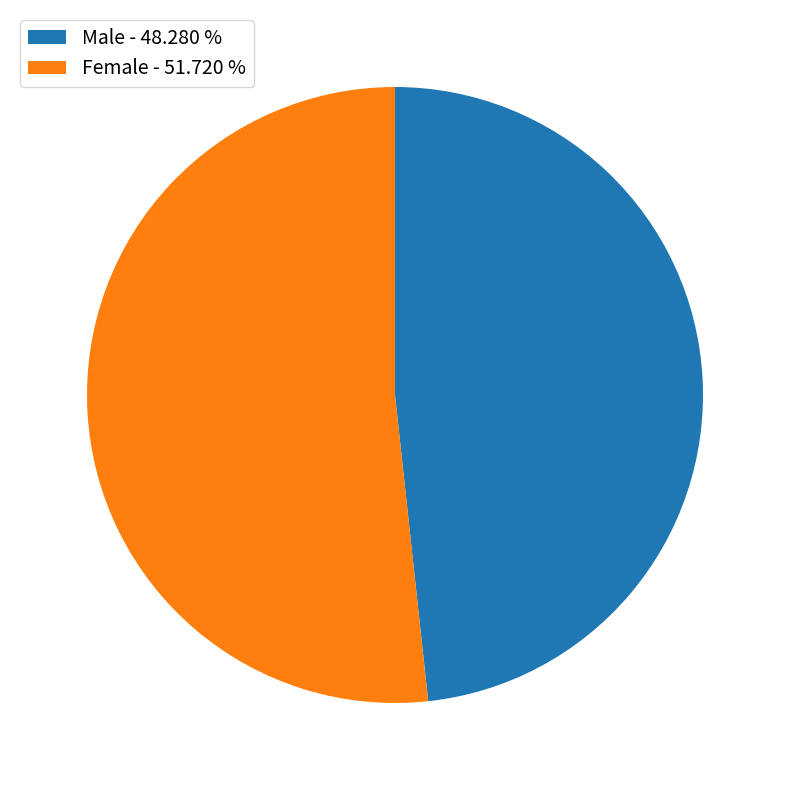

Does Female represent more than half of the total?

Yes